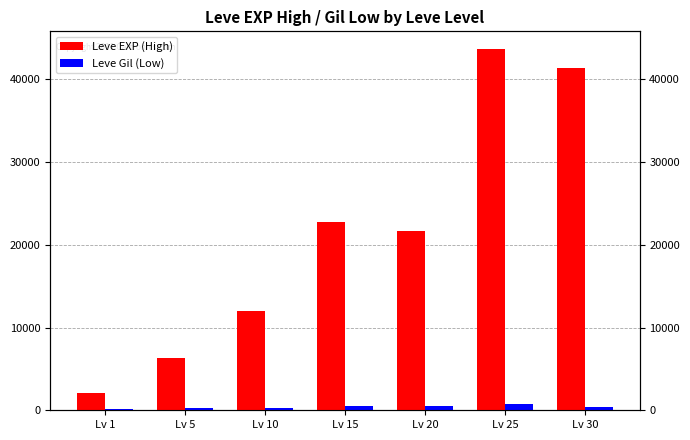

Which series changed the most between Lv 1 and Lv 30?

Leve EXP (High)